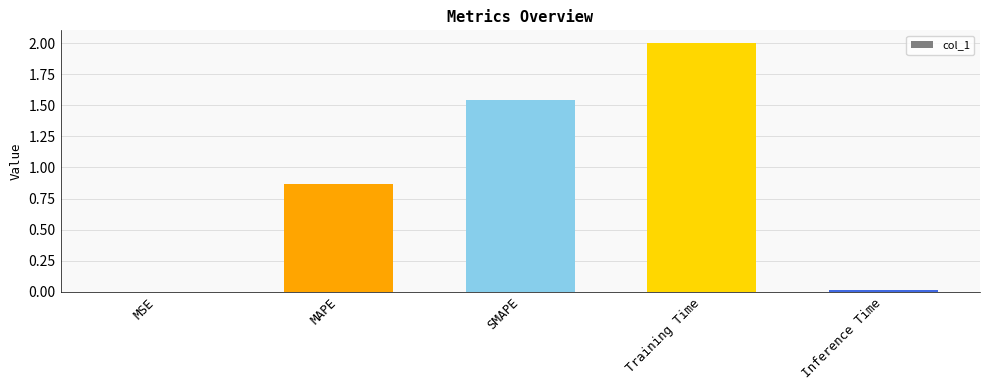

Which label corresponds to the largest value in the chart?

Training Time